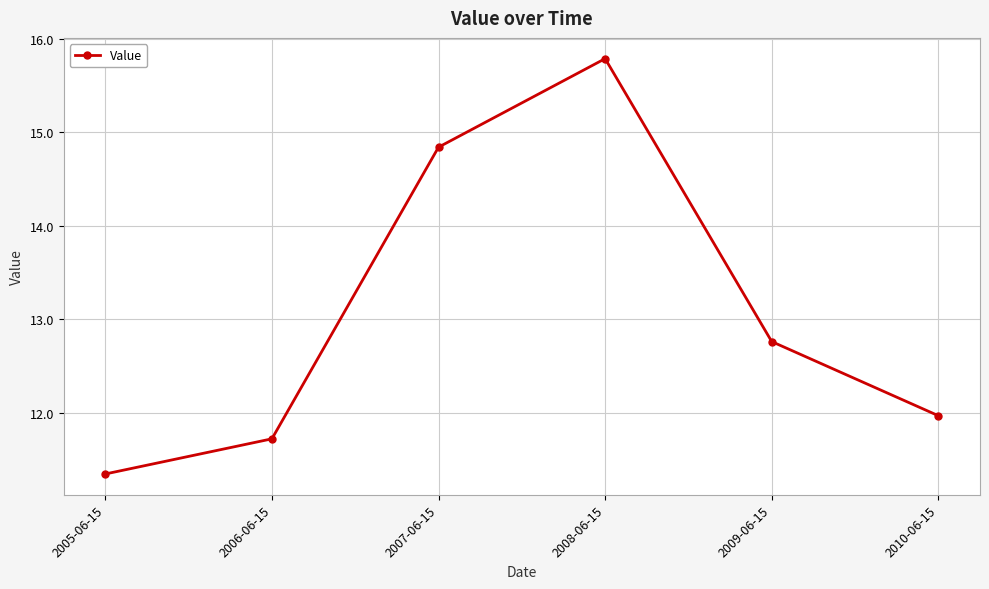

What is the greatest value displayed?

15.8